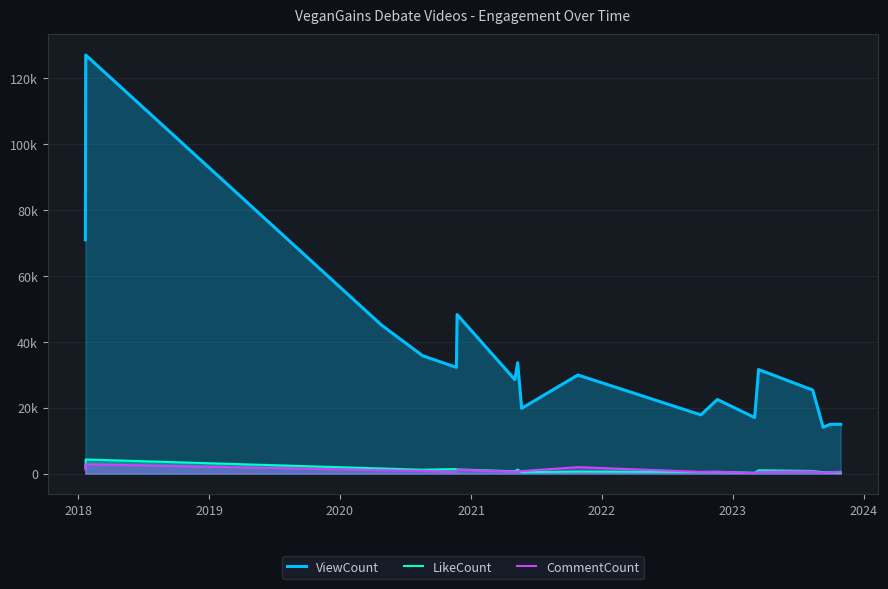

At which label does LikeCount reach its peak?

2018